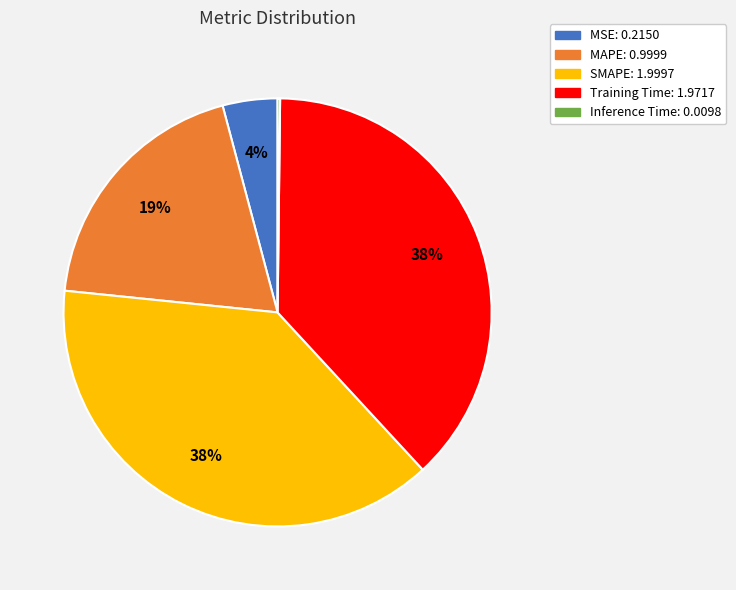

Which has a higher value, MSE: 0.2150 or SMAPE: 1.9997?

SMAPE: 1.9997